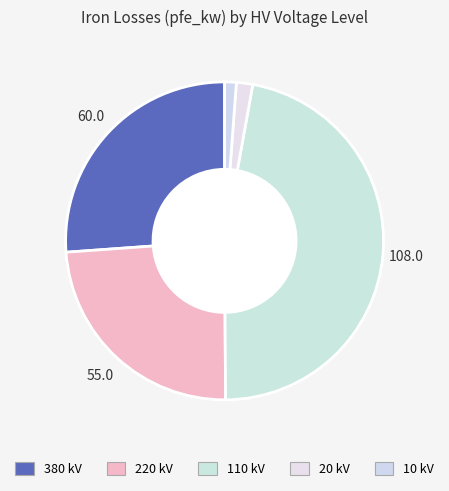

How many segments does this pie chart have?

5